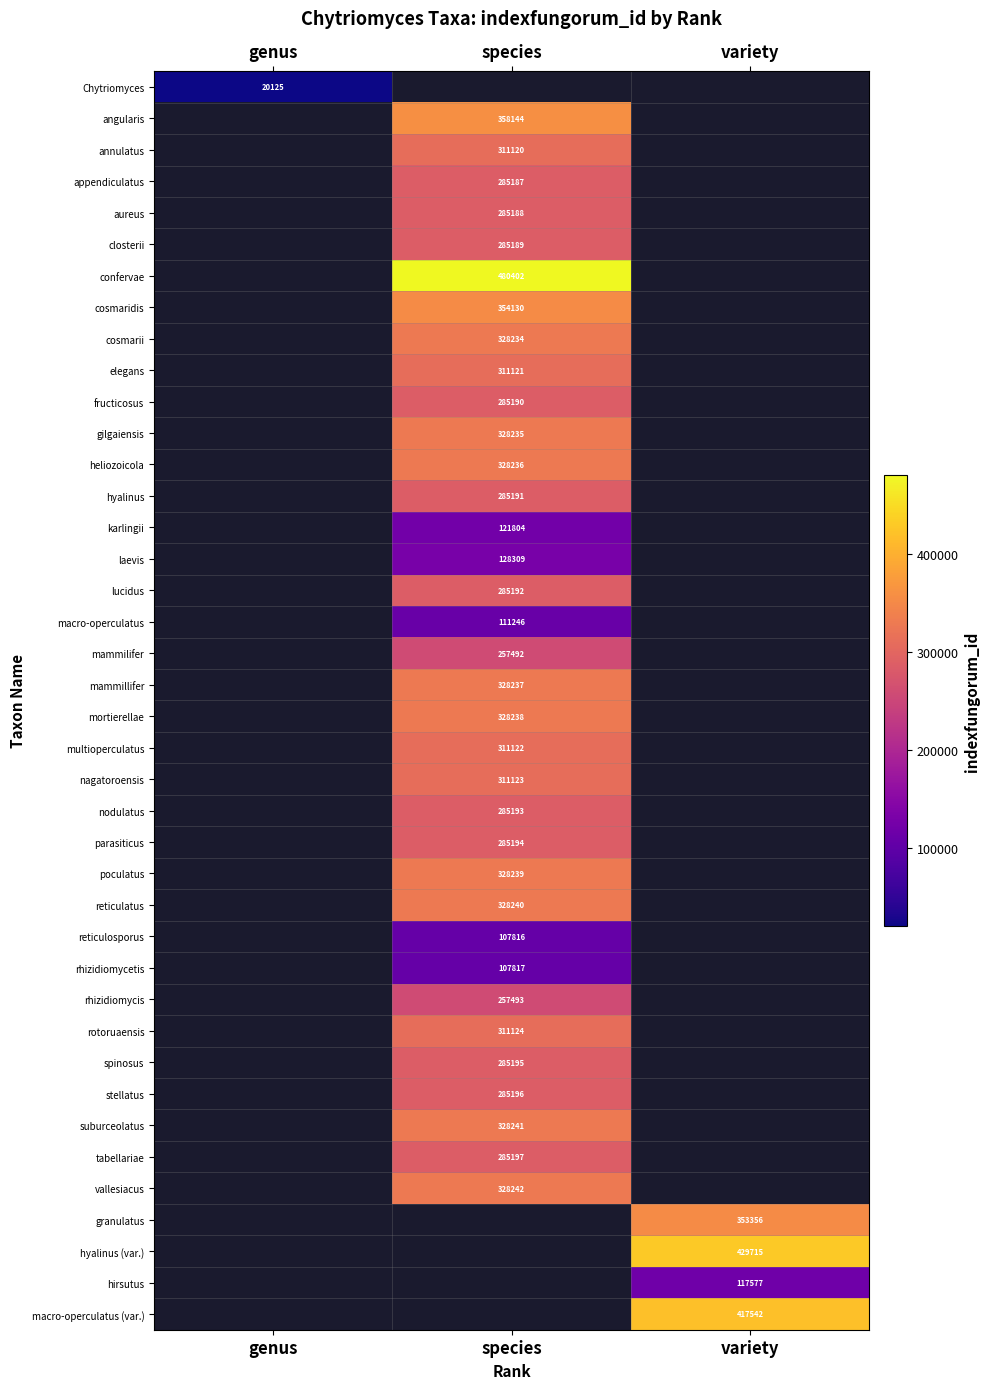

The value of confervae at species is 480402. True or false?

True